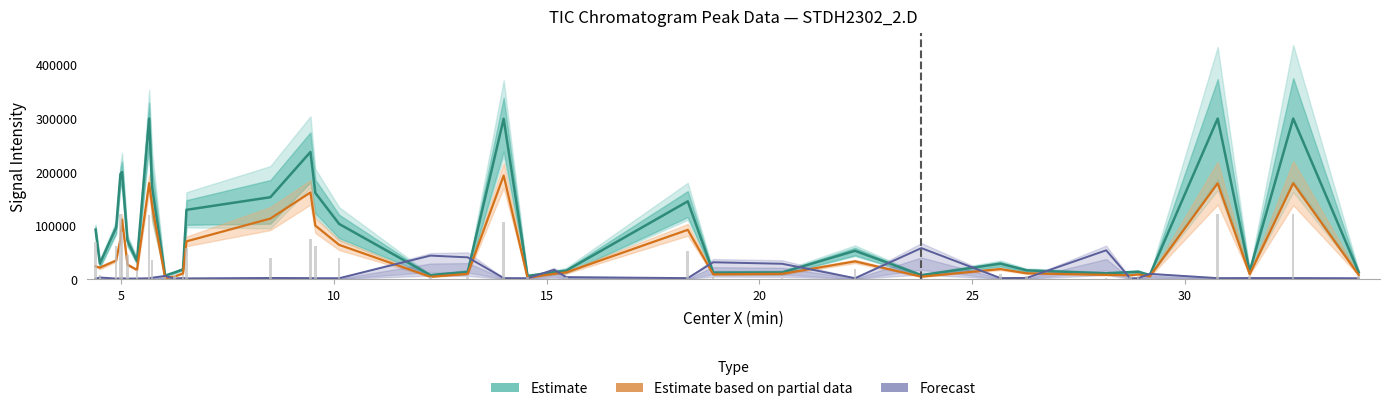

At which label does Forecast first exceed 1974?

5